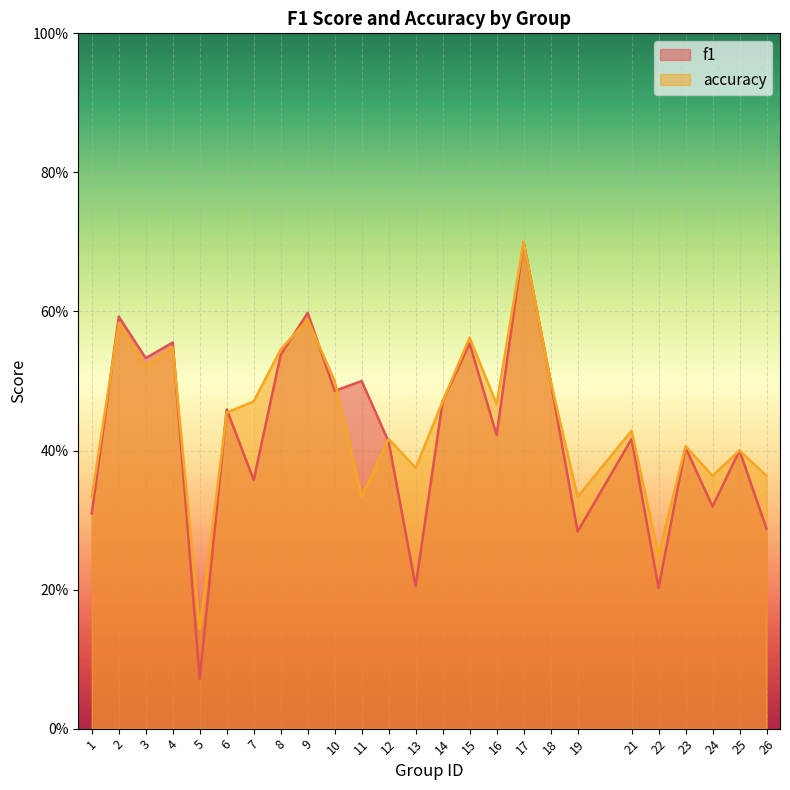

Which has a higher value, 22 or 23?

23